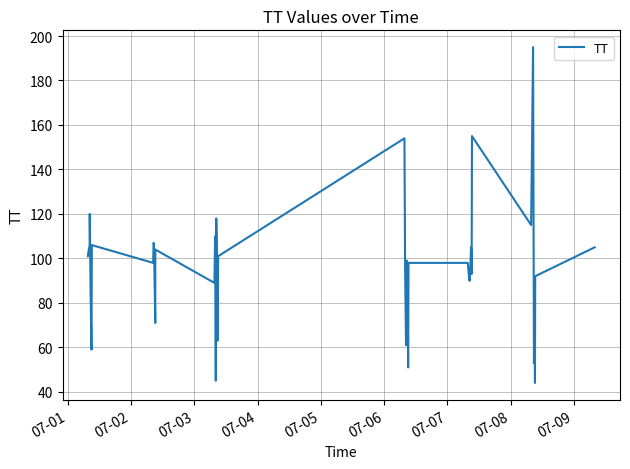

What is the difference between the second highest and second lowest values?

110